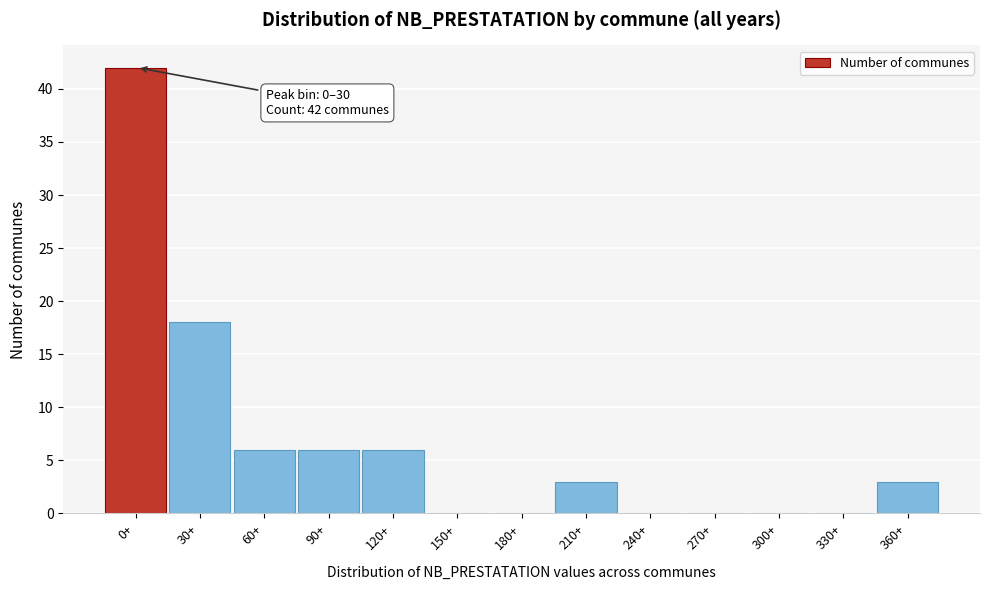

Reading left to right, transcribe all the data shown in this chart.

0+=42	30+=18	60+=6	90+=6	120+=6	150+=0	180+=0	210+=3	240+=0	270+=0	300+=0	330+=0	360+=3